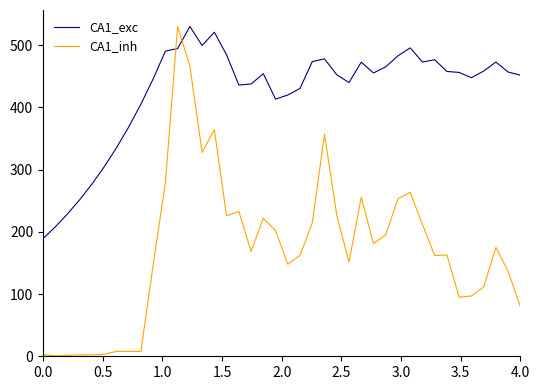

What is the maximum value for CA1_inh?

530.0